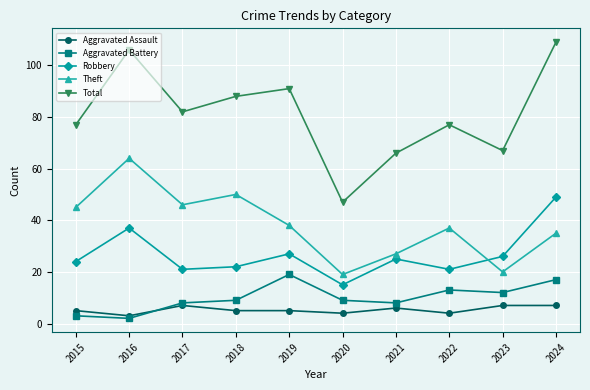

Count the number of data series in this chart.

5